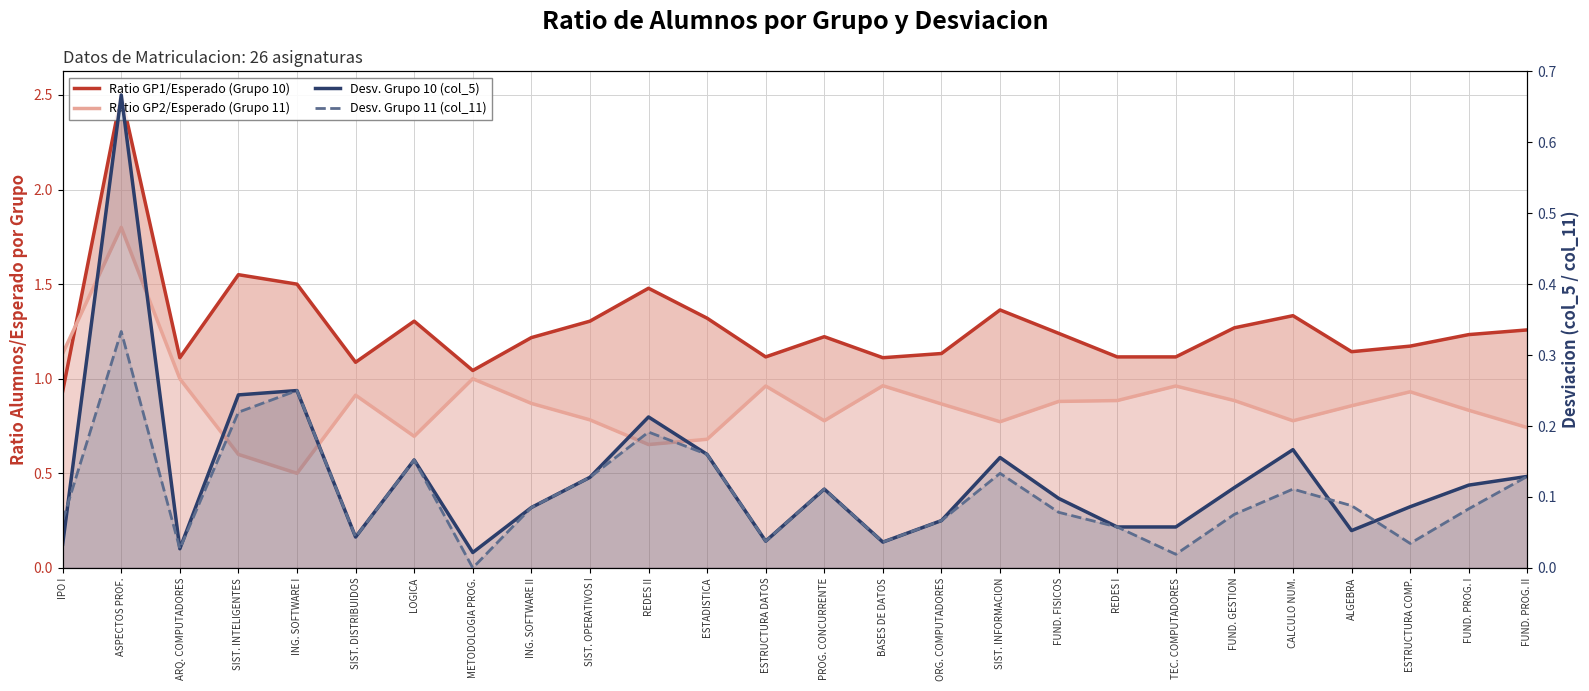

How many data points in Ratio GP1/Esperado (Grupo 10) are less than 1?

1